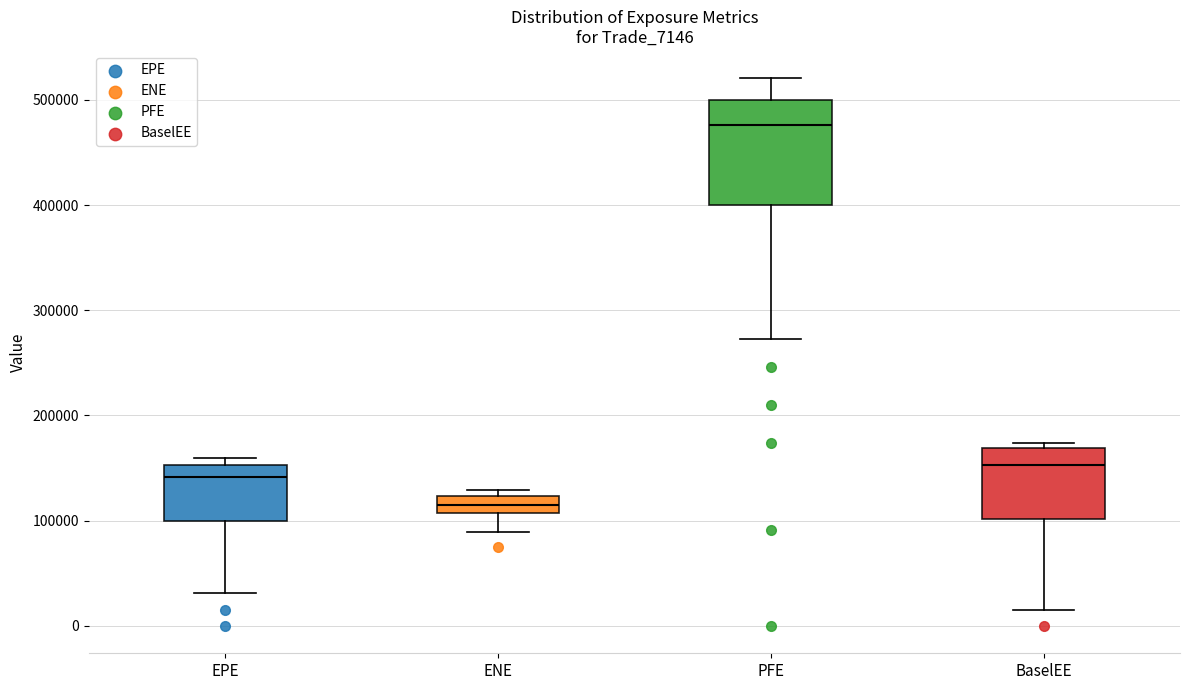

Reading left to right, transcribe this box plot: for each box, give where its median line is, the range the box spans, and where its two whiskers end, as read against the y-axis. The values are not printed on the chart, so give them approximately, as read against the axis.

EPE: median 140000, box 100000 to 150000, whiskers 30000 to 160000
ENE: median 110000 (inside the box), box 110000 to 120000, whiskers 90000 to 130000
PFE: median 480000, box 400000 to 500000, whiskers 270000 to 520000
BaselEE: median 150000, box 100000 to 170000, whiskers 10000 to 170000 (just above the box's upper edge)